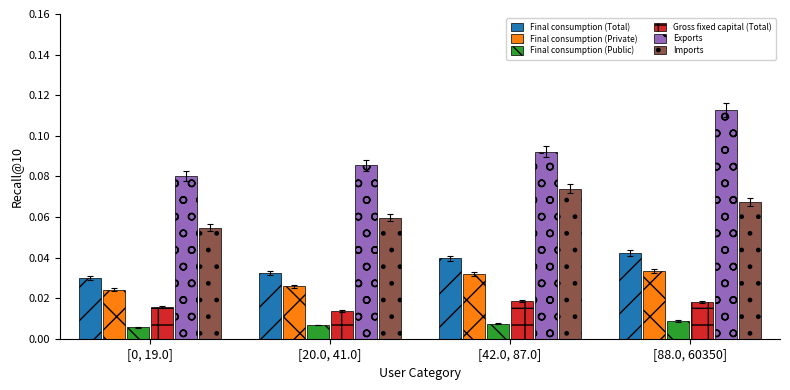

How many series are shown in this chart?

6